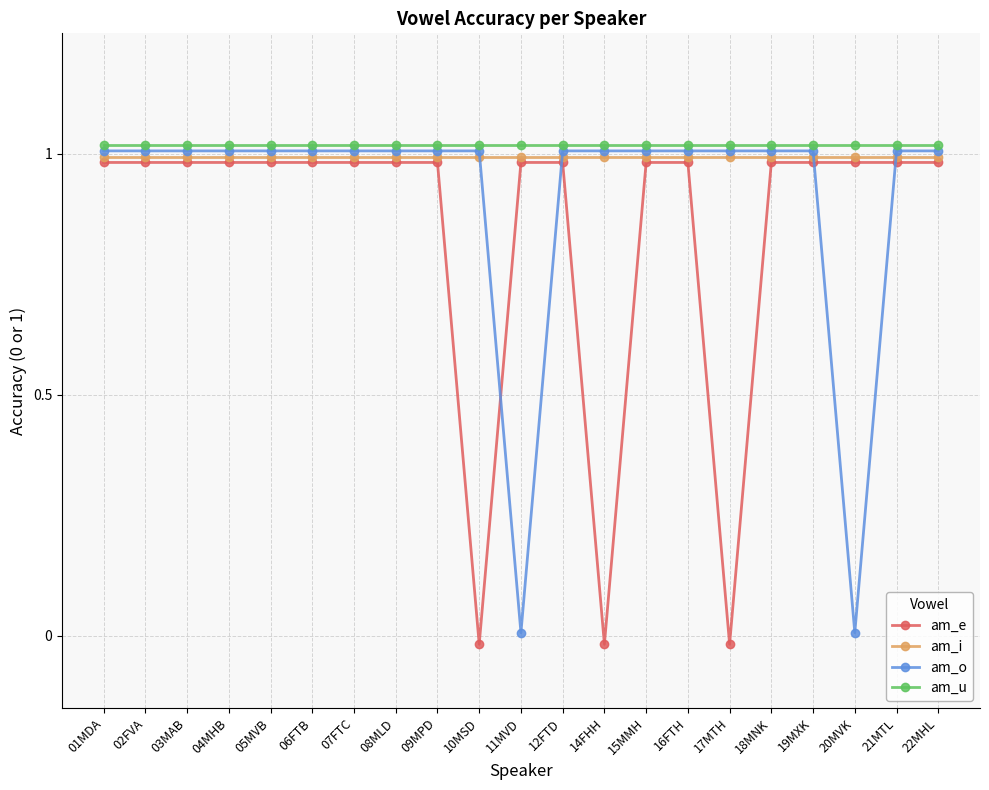

How many lines are shown in the chart?

4